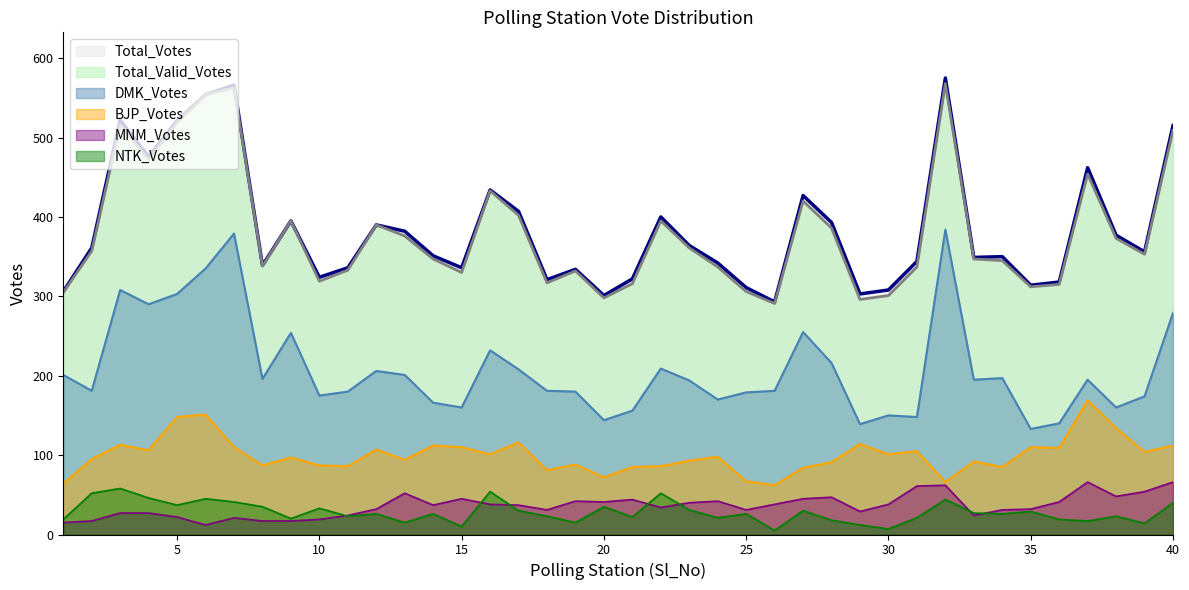

Which category has the lowest value in the BJP_Votes series?

26